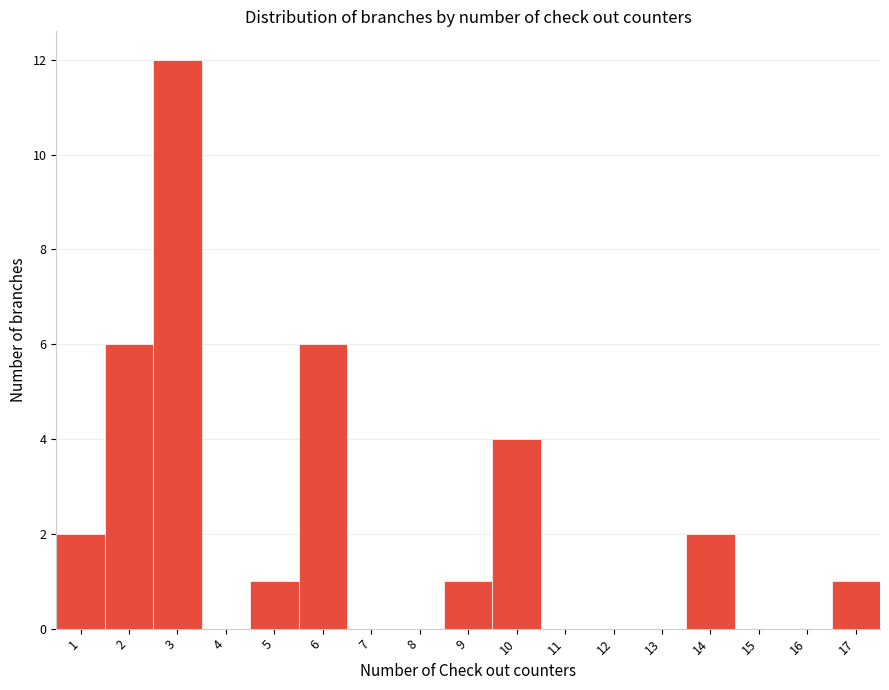

What is the height of the bar covering 13.5 to 14.5 on the x-axis? The values are not printed on the chart, so give them approximately, as read against the axis.

2